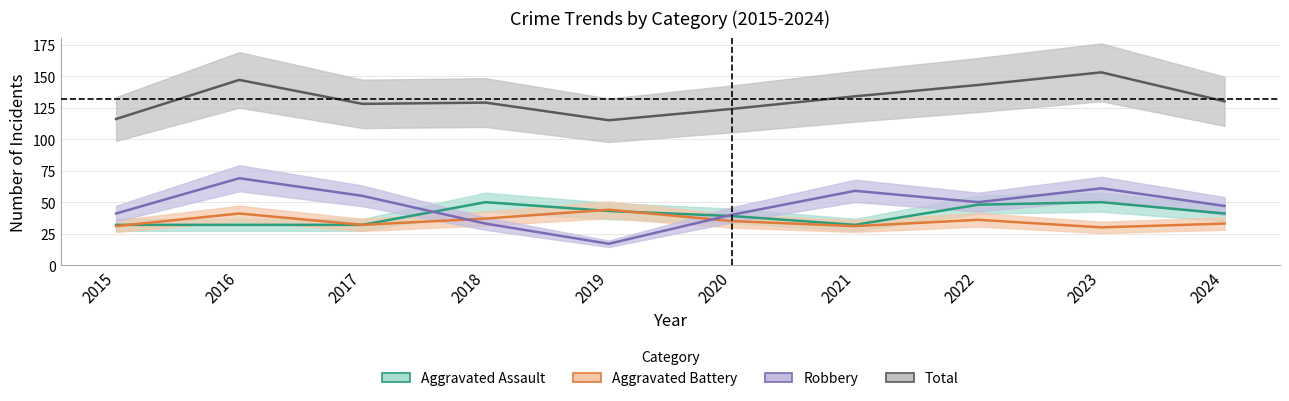

At which category is the sum across all series the highest?

2023